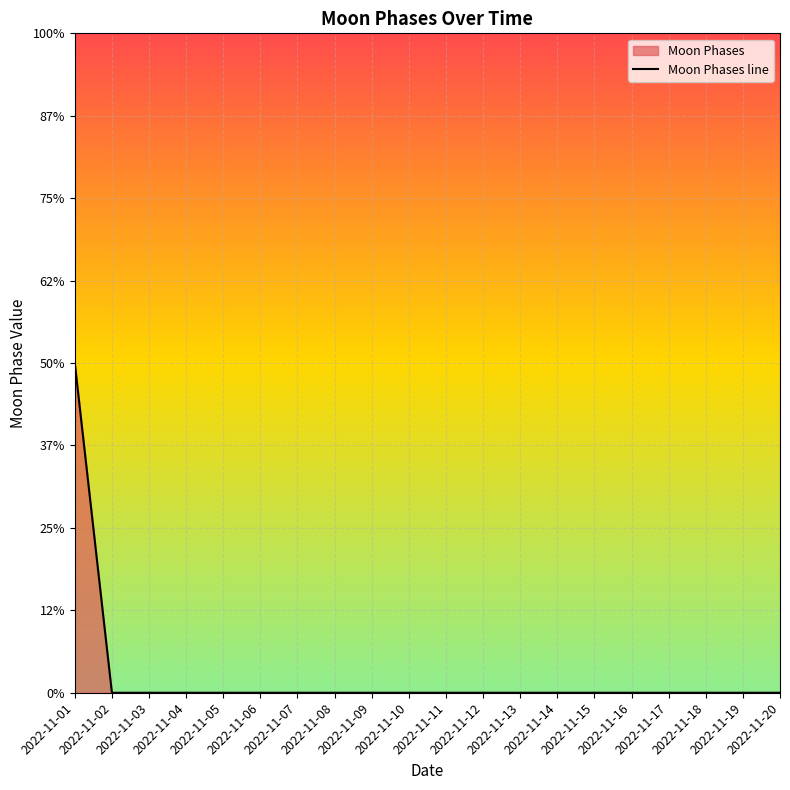

Reading left to right, transcribe all the data shown in this chart.

2022-11-01=2	2022-11-02=0	2022-11-03=0	2022-11-04=0	2022-11-05=0	2022-11-06=0	2022-11-07=0	2022-11-08=0	2022-11-09=0	2022-11-10=0	2022-11-11=0	2022-11-12=0	2022-11-13=0	2022-11-14=0	2022-11-15=0	2022-11-16=0	2022-11-17=0	2022-11-18=0	2022-11-19=0	2022-11-20=0